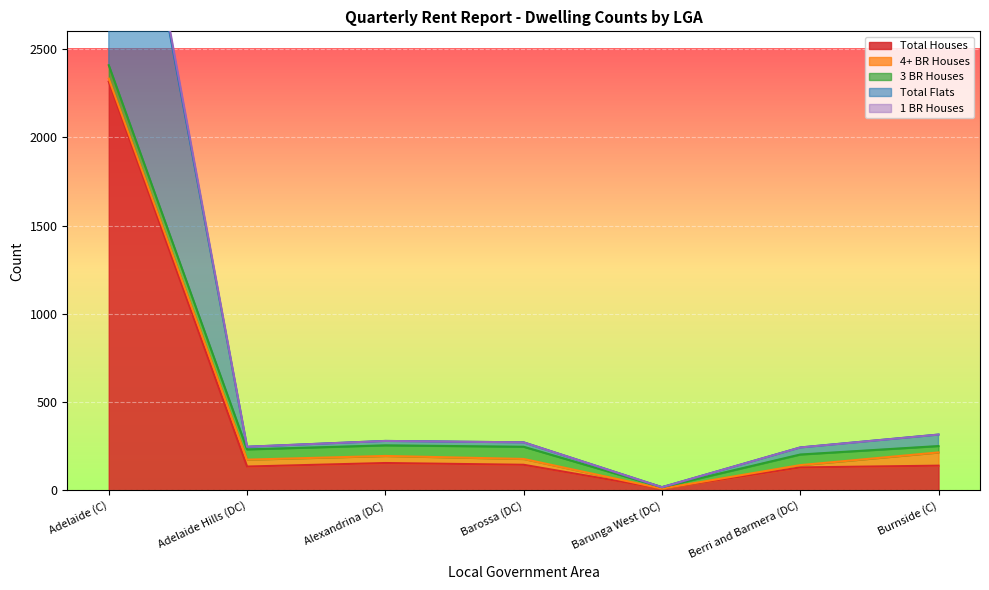

Which category has the highest value in the Total Flats series?

Adelaide (C)